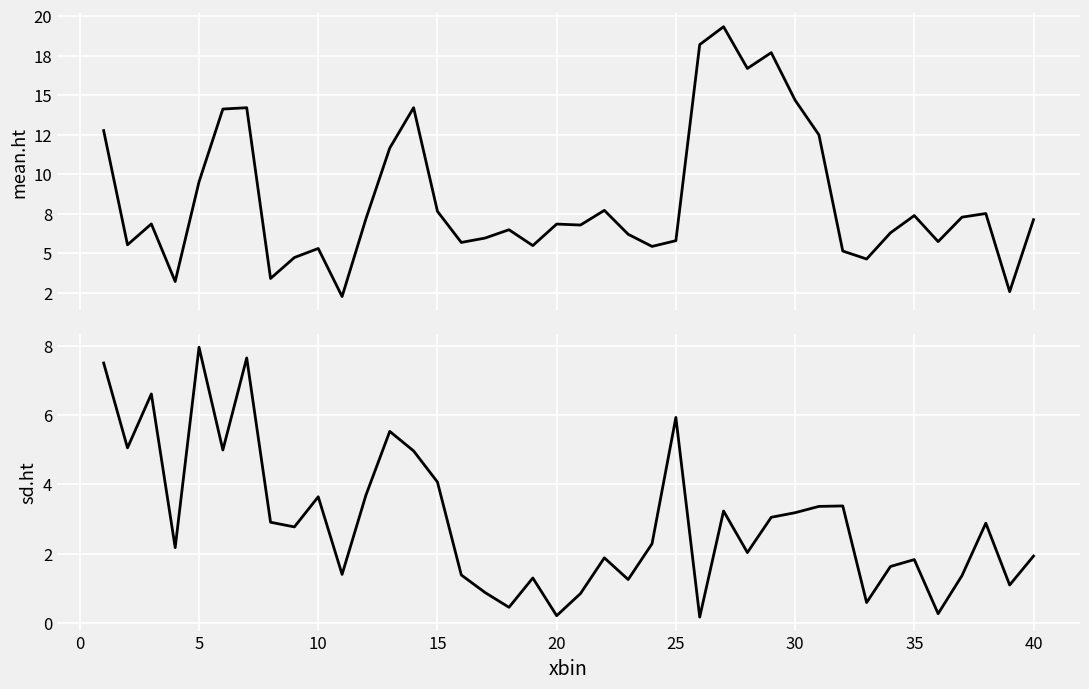

What is the maximum value shown in the chart?

19.3